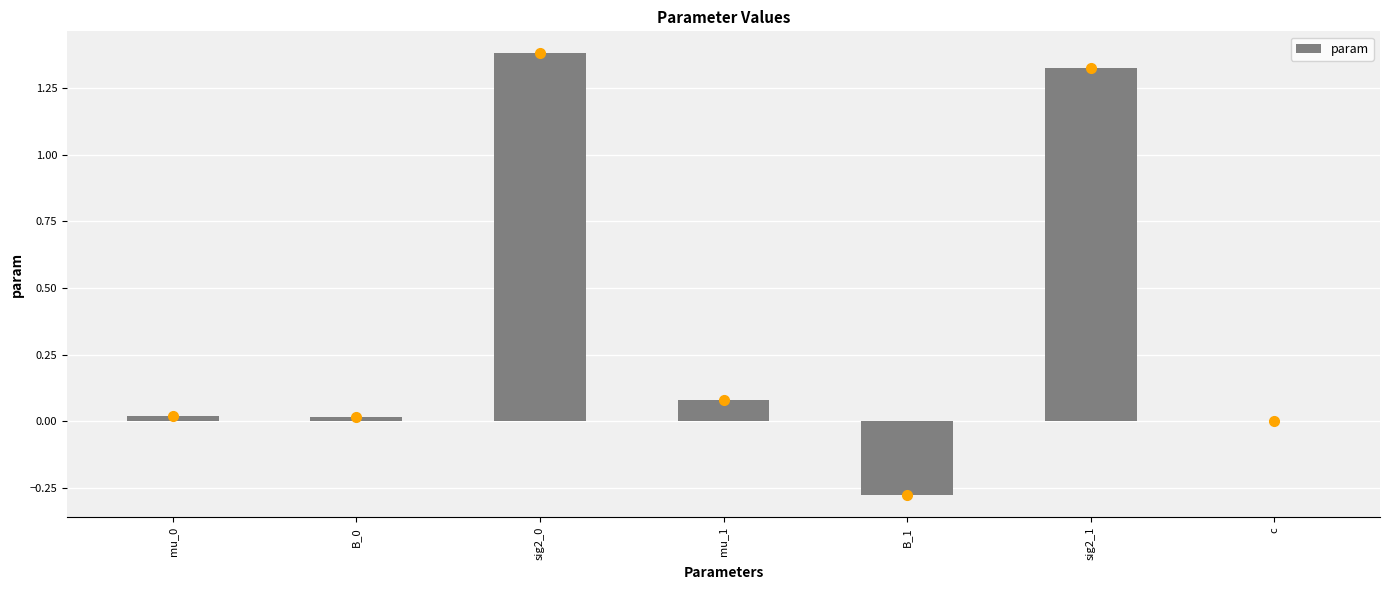

What is the sum of all values?

2.5